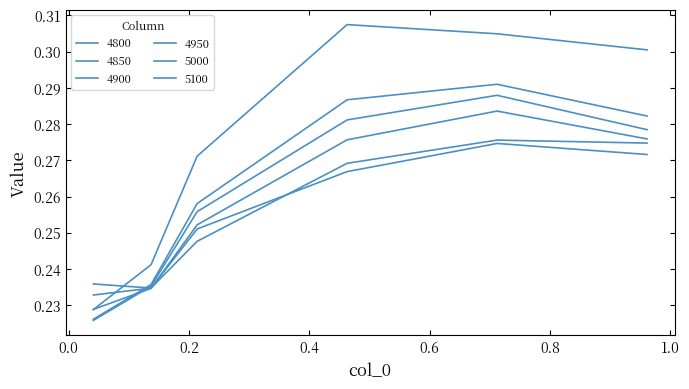

How many lines are shown in the chart?

6